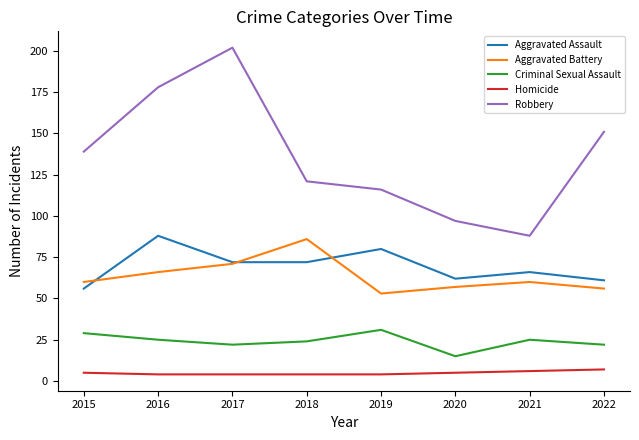

At 2022, list the series in order from smallest to largest.

Homicide, Criminal Sexual Assault, Aggravated Battery, Aggravated Assault, Robbery